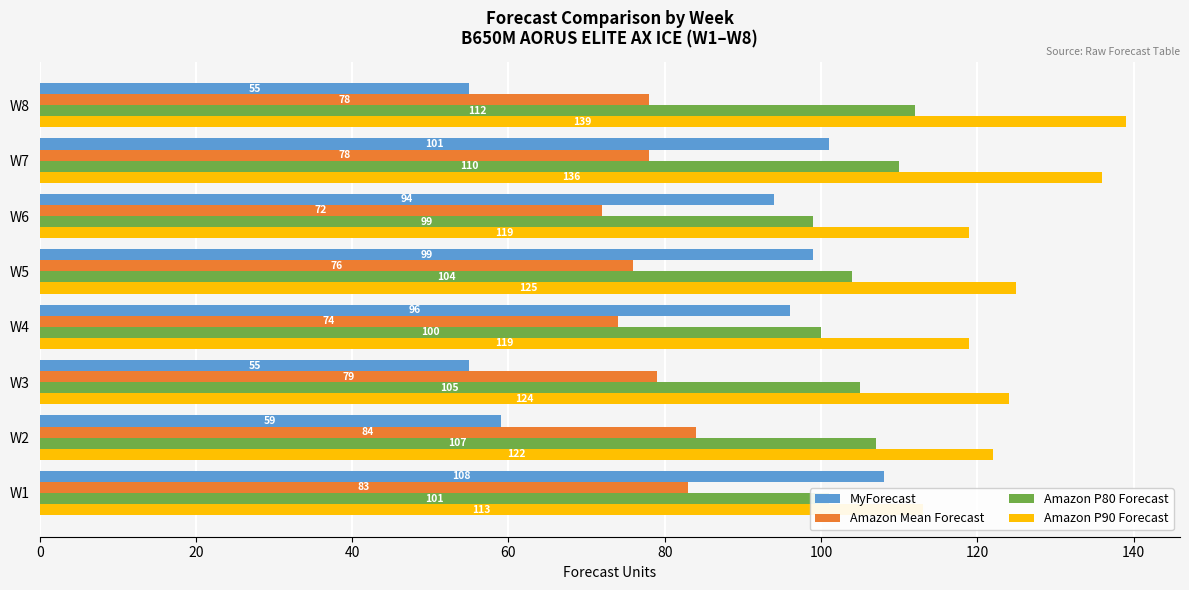

Reading left to right, list all the values displayed in this chart.

MyForecast: 108	59	55	96	99	94	101	55
Amazon Mean Forecast: 83	84	79	74	76	72	78	78
Amazon P80 Forecast: 101	107	105	100	104	99	110	112
Amazon P90 Forecast: 113	122	124	119	125	119	136	139